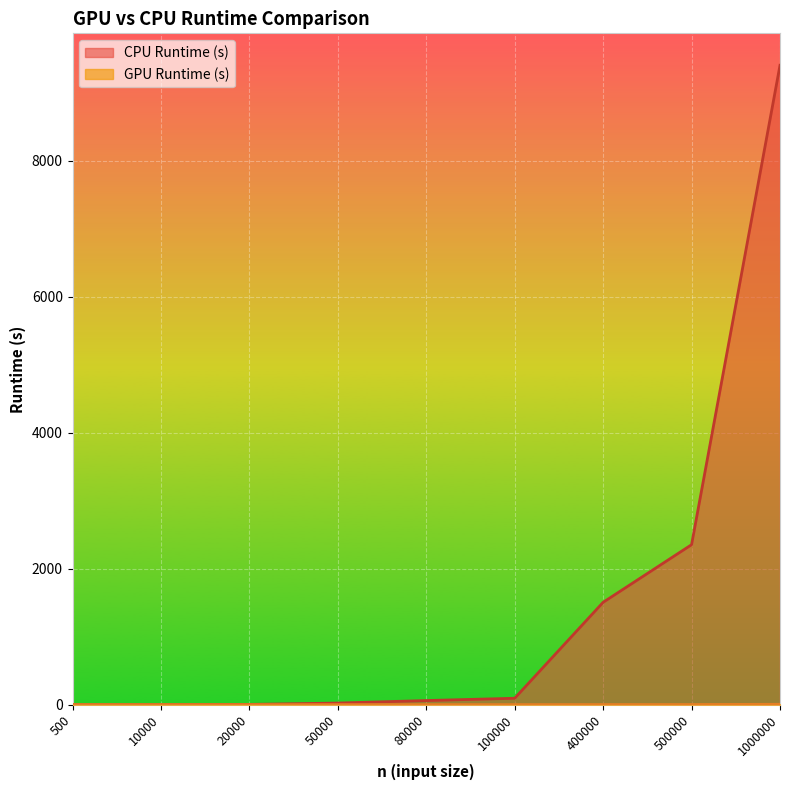

Where is CPU Runtime (s) nearest to the value 4702?

500000